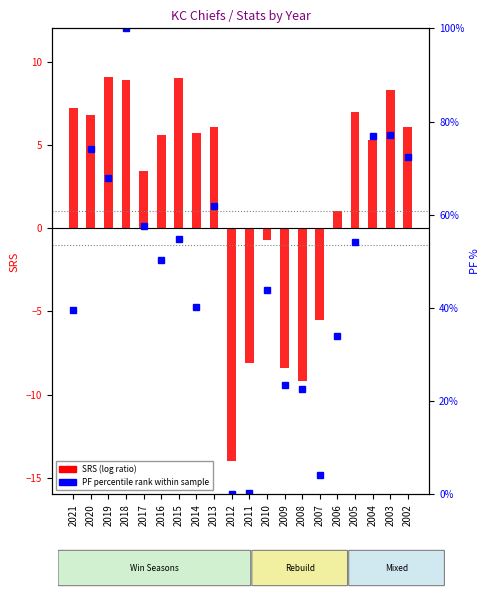

Reading right to left, what are all the values shown in this chart?

SRS (log ratio): 2002=6.1	2003=8.3	2004=5.3	2005=7.0	2006=1.0	2007=-5.5	2008=-9.2	2009=-8.4	2010=-0.7	2011=-8.1	2012=-14.0	2013=6.1	2014=5.7	2015=9.0	2016=5.6	2017=3.4	2018=8.9	2019=9.1	2020=6.8	2021=7.2
PF percentile rank within sample: 2002=72.3	2003=77.1	2004=76.8	2005=54.2	2006=33.9	2007=4.2	2008=22.6	2009=23.4	2010=43.8	2011=0.3	2012=0.0	2013=61.9	2014=40.1	2015=54.8	2016=50.3	2017=57.6	2018=100.0	2019=67.8	2020=74.0	2021=39.5